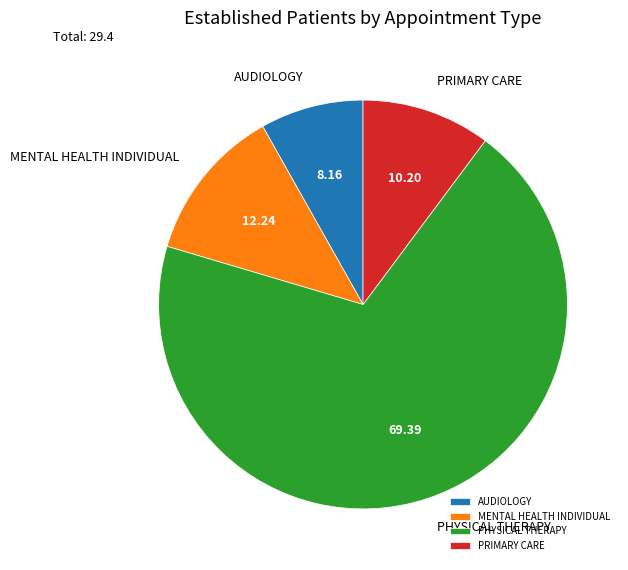

Is the sum of MENTAL HEALTH INDIVIDUAL and PHYSICAL THERAPY greater than half?

Yes